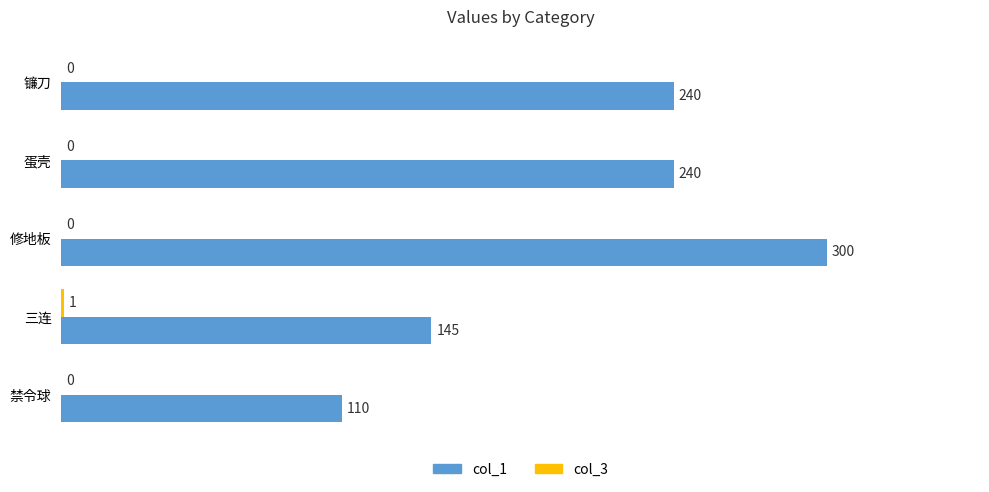

Is it true that col_1 equals 358 at 蛋壳?

False